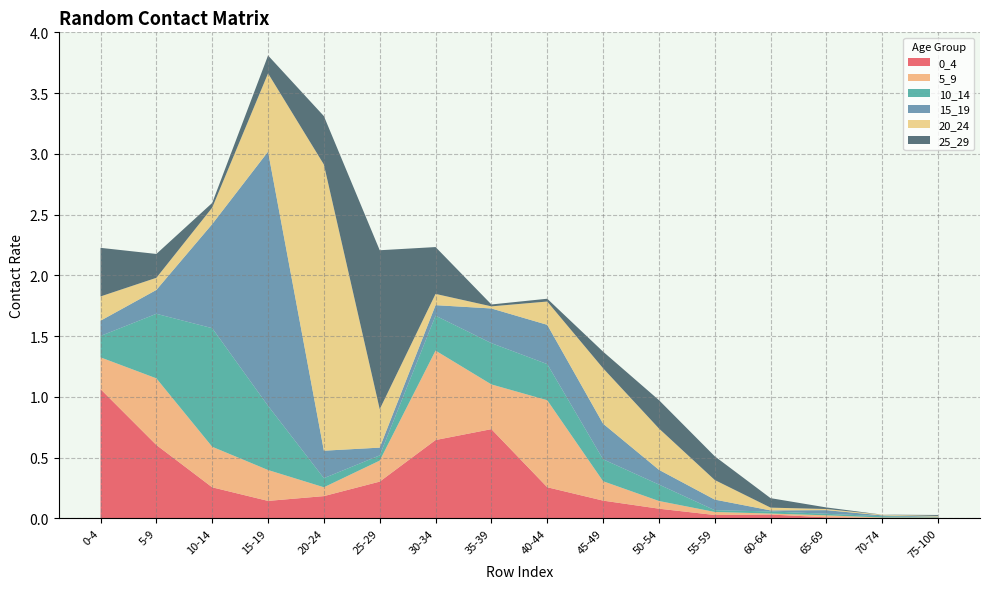

Reading left to right, list all the values displayed in this chart.

0_4: 1.1	0.6	0.3	0.1	0.2	0.3	0.6	0.7	0.3	0.1	0.1	0.0	0.0	0.0	0.0	0.0
5_9: 0.3	0.5	0.3	0.3	0.1	0.2	0.7	0.4	0.7	0.2	0.1	0.0	0.0	0.0	0.0	0.0
10_14: 0.2	0.5	1.0	0.5	0.1	0.0	0.3	0.3	0.3	0.2	0.1	0.0	0.0	0.0	0.0	0.0
15_19: 0.1	0.2	0.9	2.1	0.2	0.1	0.1	0.3	0.3	0.3	0.1	0.1	0.0	0.0	0.0	0.0
20_24: 0.2	0.1	0.1	0.6	2.4	0.3	0.1	0.0	0.2	0.5	0.3	0.2	0.0	0.0	0.0	0.0
25_29: 0.4	0.2	0.0	0.1	0.4	1.3	0.4	0.0	0.0	0.1	0.2	0.2	0.1	0.0	0.0	0.0